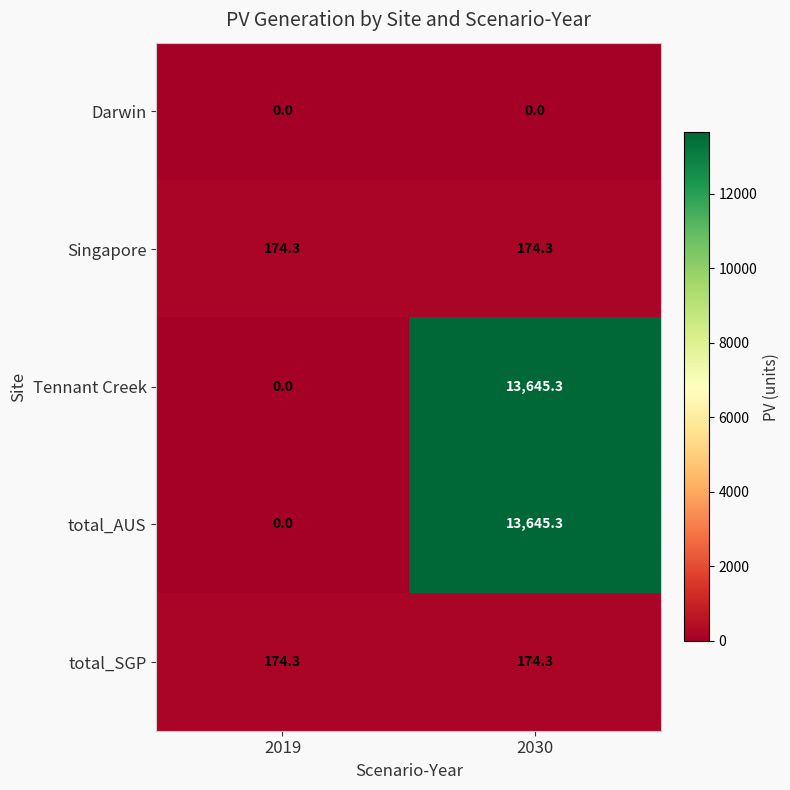

At which category is the sum across all series the highest?

2030